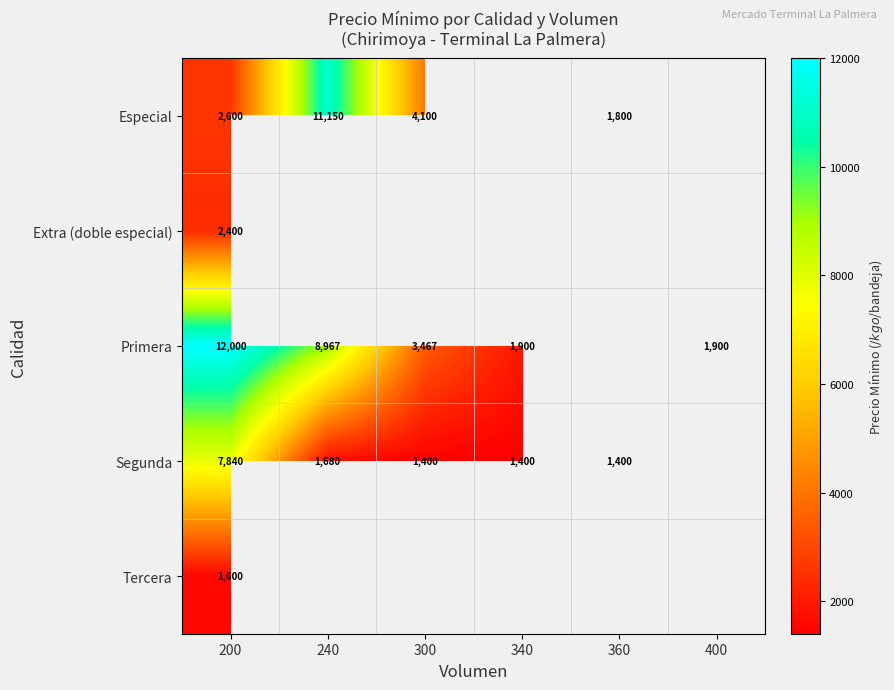

Is the value of Primera at 340 greater than the value of Especial at 200?

No